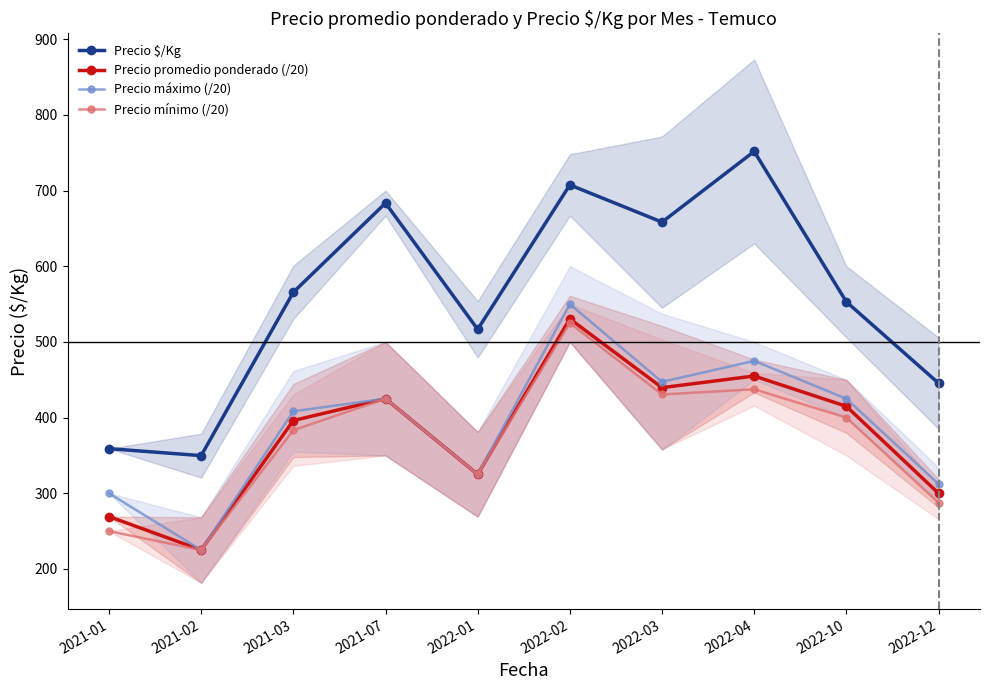

What is the value of the Precio máximo (/20) point at the 5th from the left?

325.0